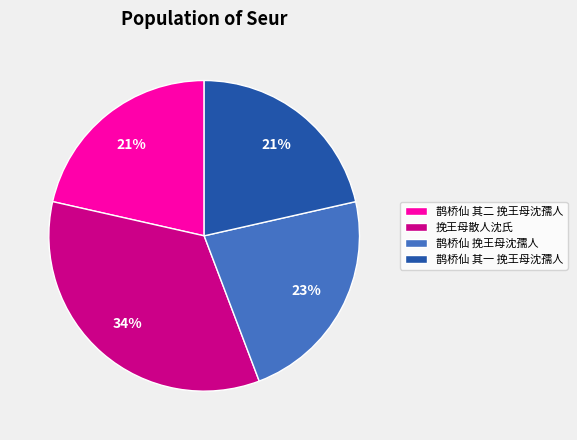

How many slices are in this pie chart?

4